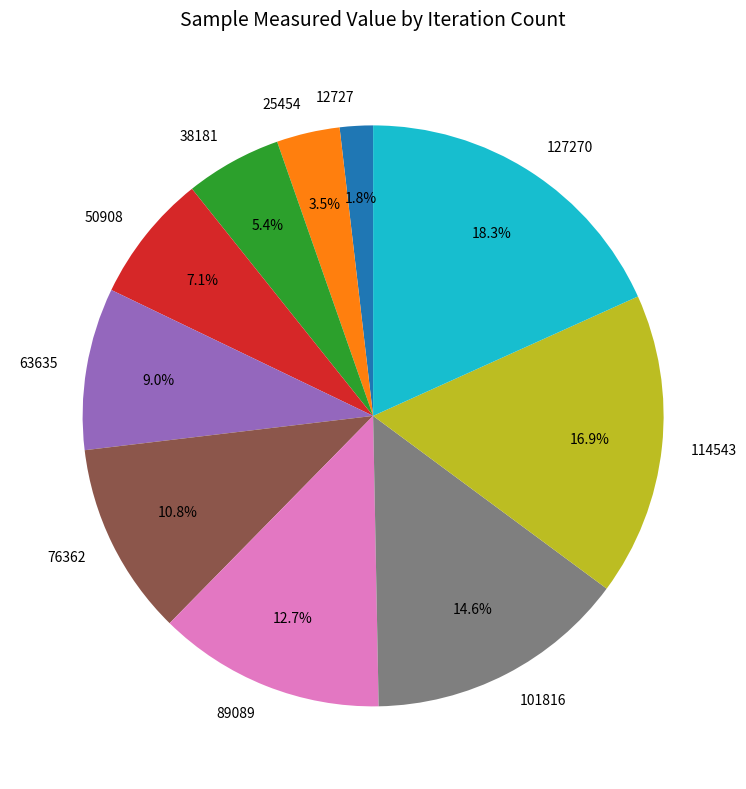

Which category has the biggest portion of the pie?

127270